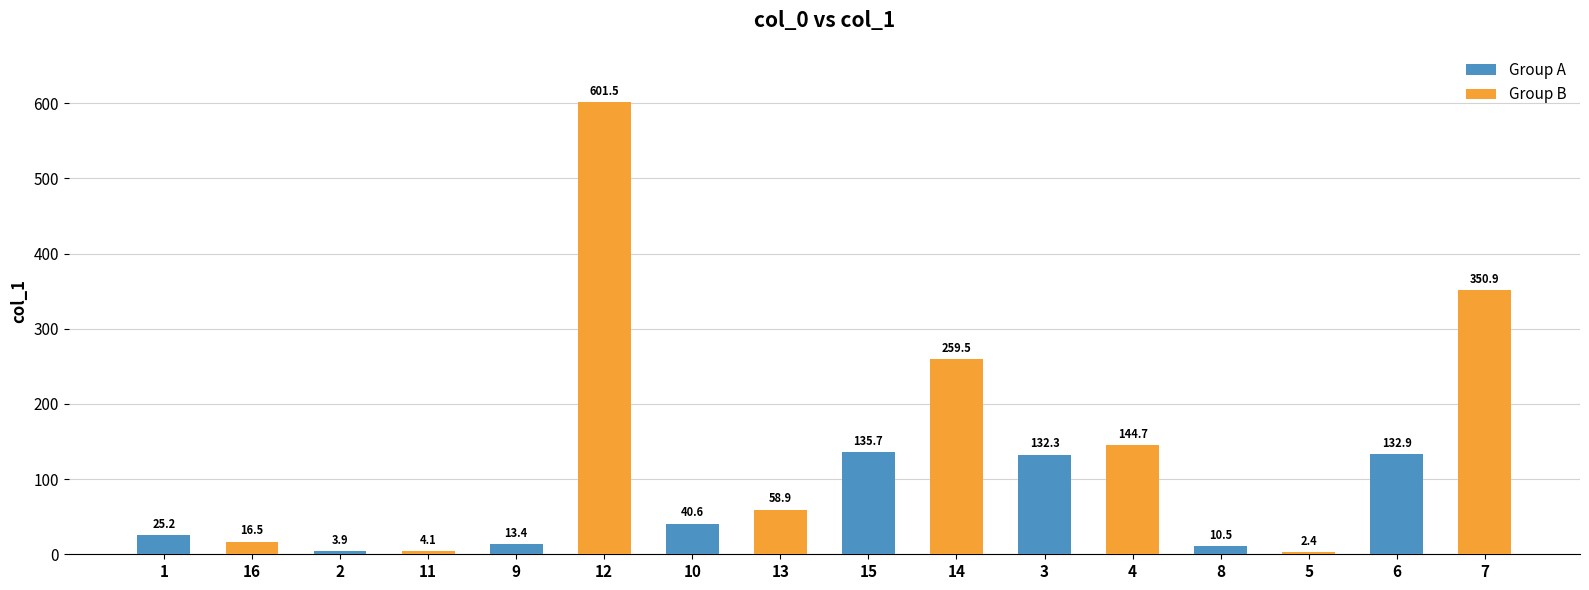

What is the average value?

120.8